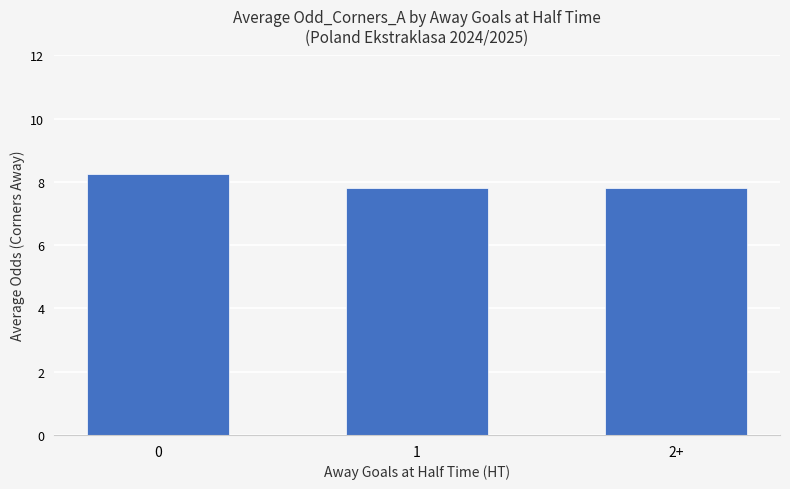

What is the sum of all values?

23.9